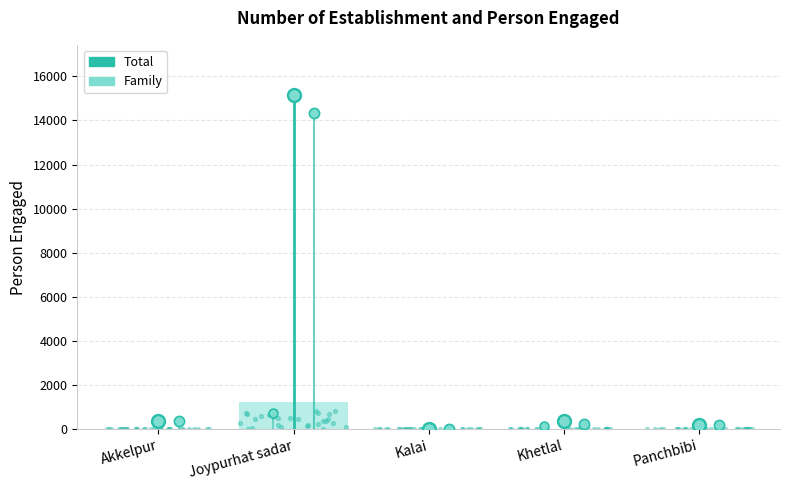

Which series has the largest Y range (max minus min)?

Total